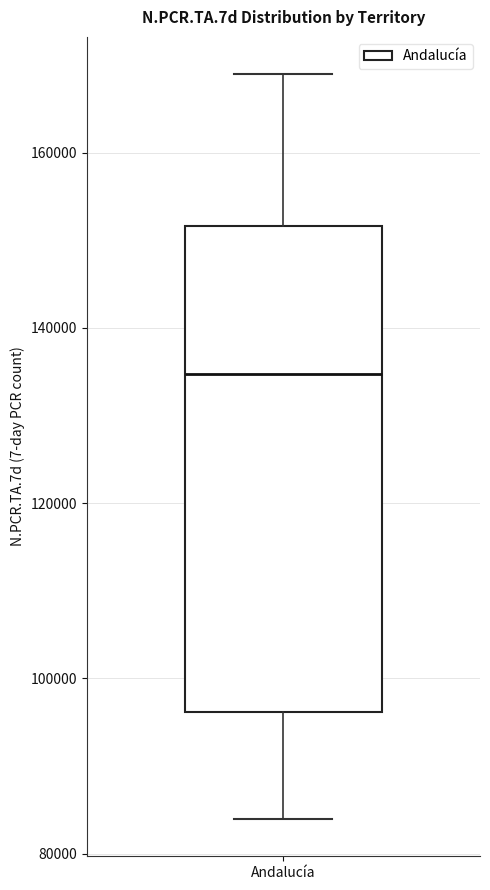

Transcribe this box plot: give where the median line is, the range the box spans, and where the two whiskers end, as read against the y-axis. The values are not printed on the chart, so give them approximately, as read against the axis.

median 134000, box 96000 to 152000, whiskers 84000 to 168000